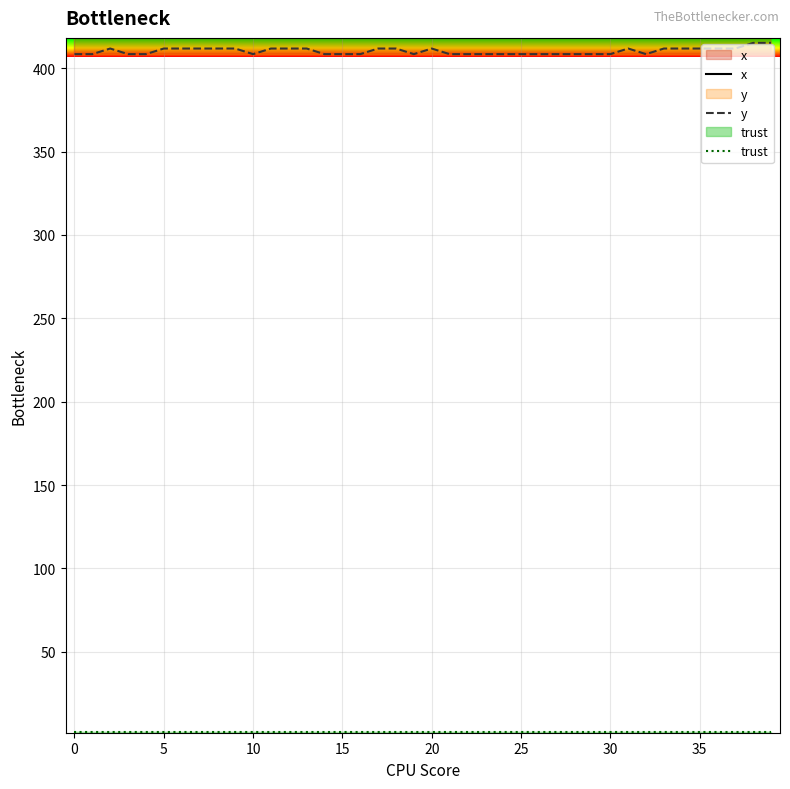

What is the difference between the maximum and minimum values in the y series?

6.8